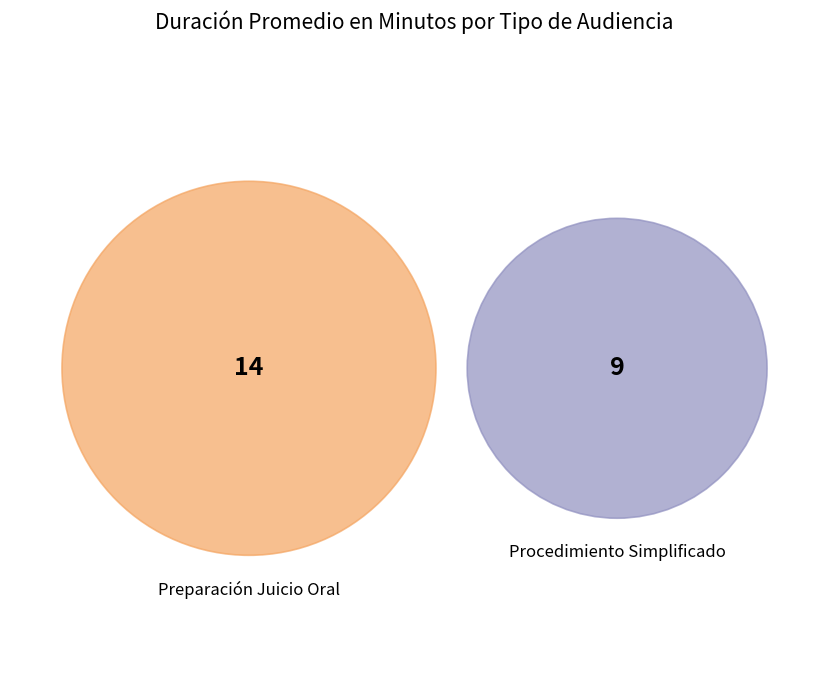

Count the number of slices in the pie.

2